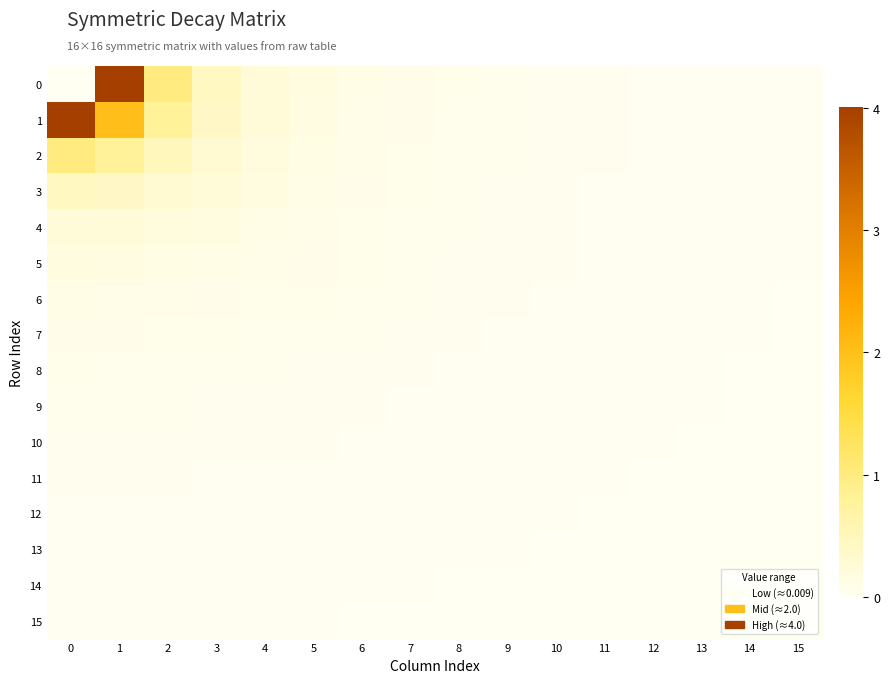

Count the number of data series in this chart.

16